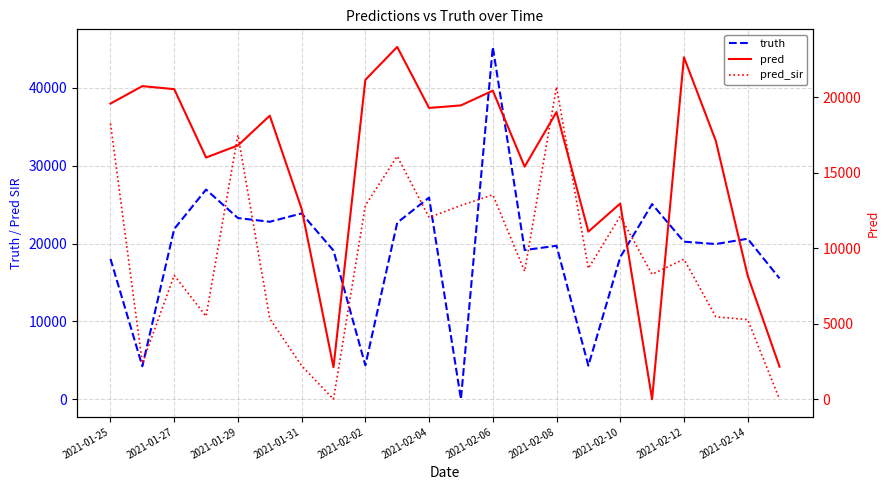

Reading left to right, what are all the values shown in this chart?

truth: 18033.0	4234.0	21867.0	26932.0	23274.0	22794.0	23868.0	19094.0	4353.0	22671.0	25906.0	0.0	45255.0	19159.0	19710.0	4308.0	18240.0	25065.0	20236.0	19934.0	20615.0	15519.0
pred: 19569.2	20727.0	20526.5	16000.5	16799.0	18770.0	12602.5	2117.0	21145.0	23321.0	19282.0	19451.0	20427.0	15397.0	19012.3	11094.0	12953.0	0.0	22637.5	17105.5	8183.0	2154.0
pred_sir: 18252.8	2370.0	8204.0	5489.0	17495.0	5332.0	2212.0	0.0	12825.0	16088.0	12031.0	12828.0	13529.0	8471.0	20687.7	8657.0	12118.0	8270.0	9270.0	5454.0	5269.0	0.0